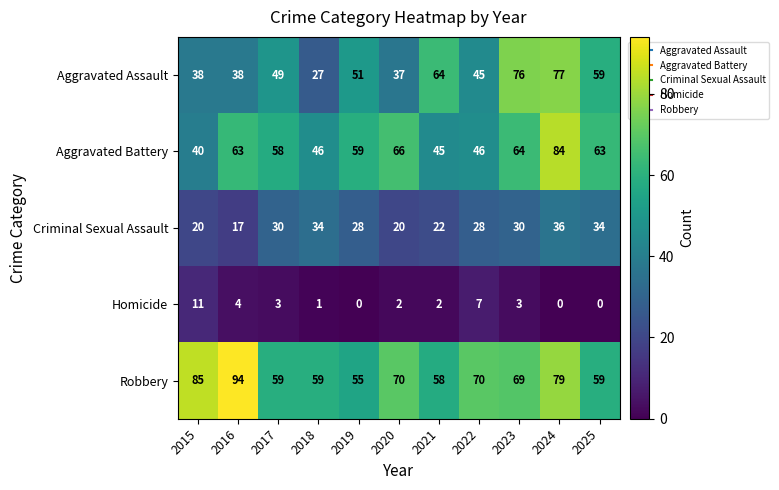

The Criminal Sexual Assault series shows 17 at 2024. True or false?

False